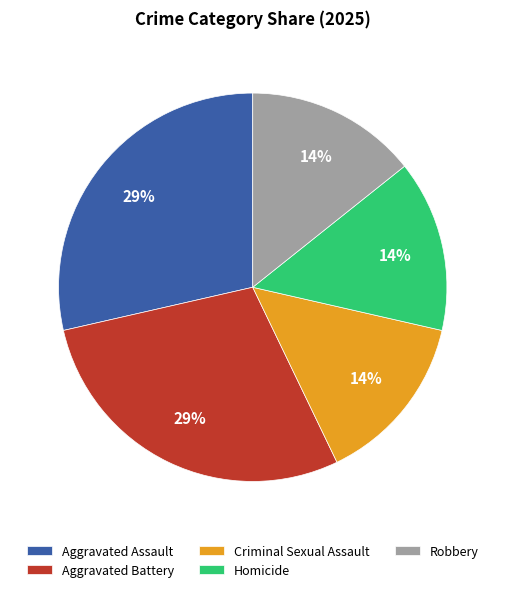

How many segments does this pie chart have?

5